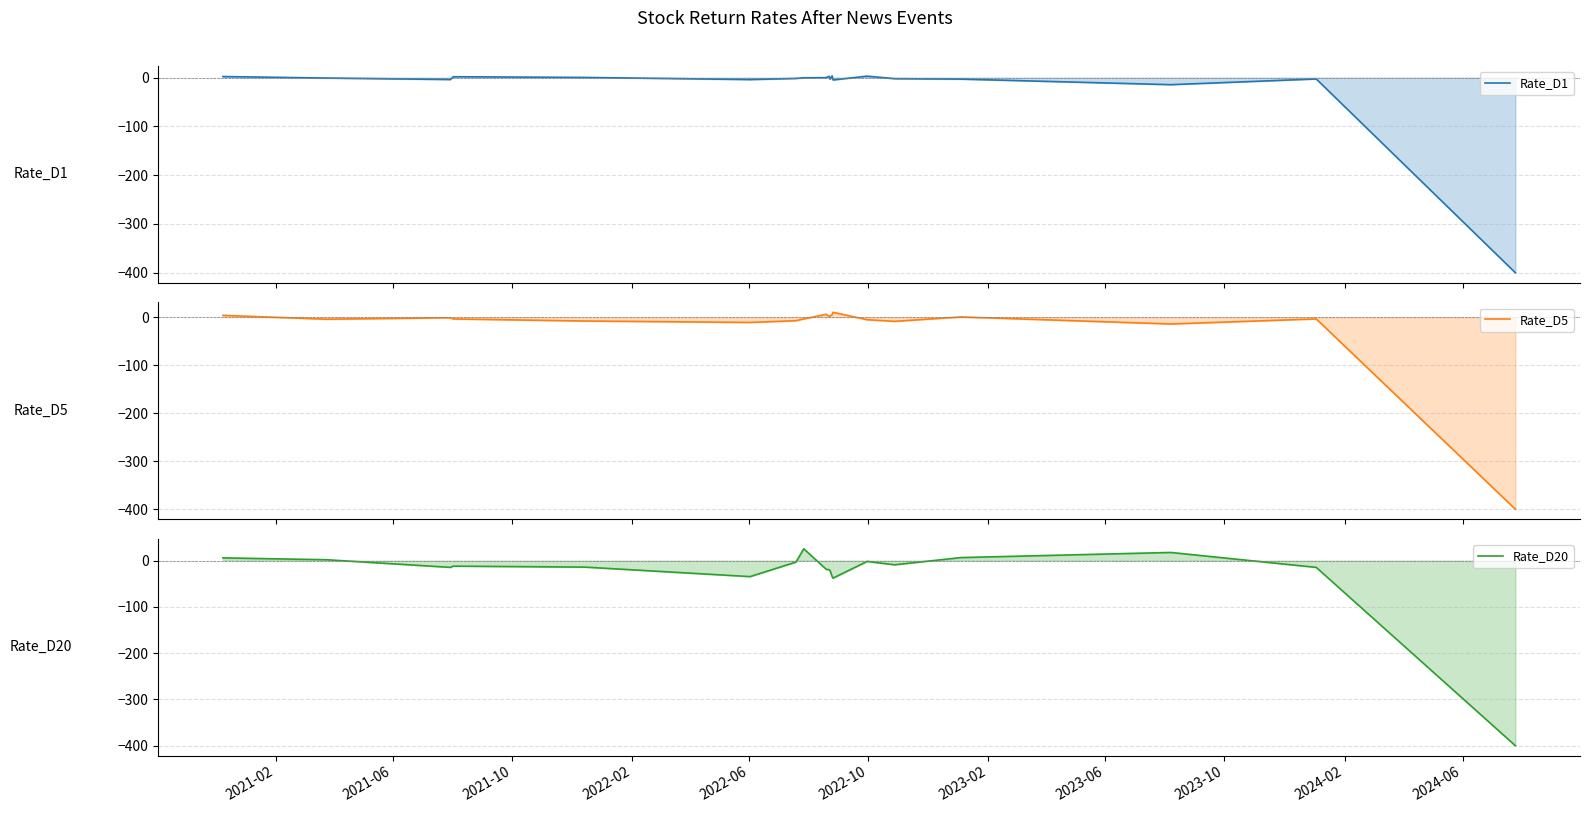

What are all the series names shown in the legend?

Rate_D1, Rate_D5, Rate_D20